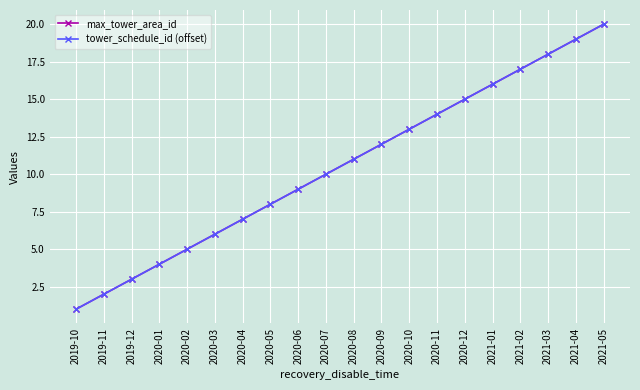

Which series has the largest range (max minus min)?

max_tower_area_id